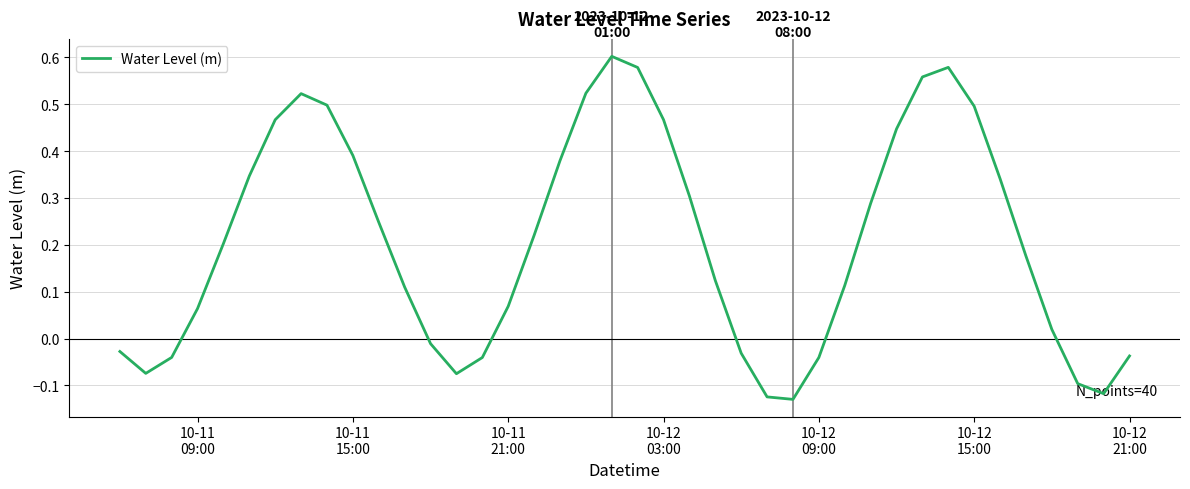

What is the difference between the maximum and minimum values?

0.7